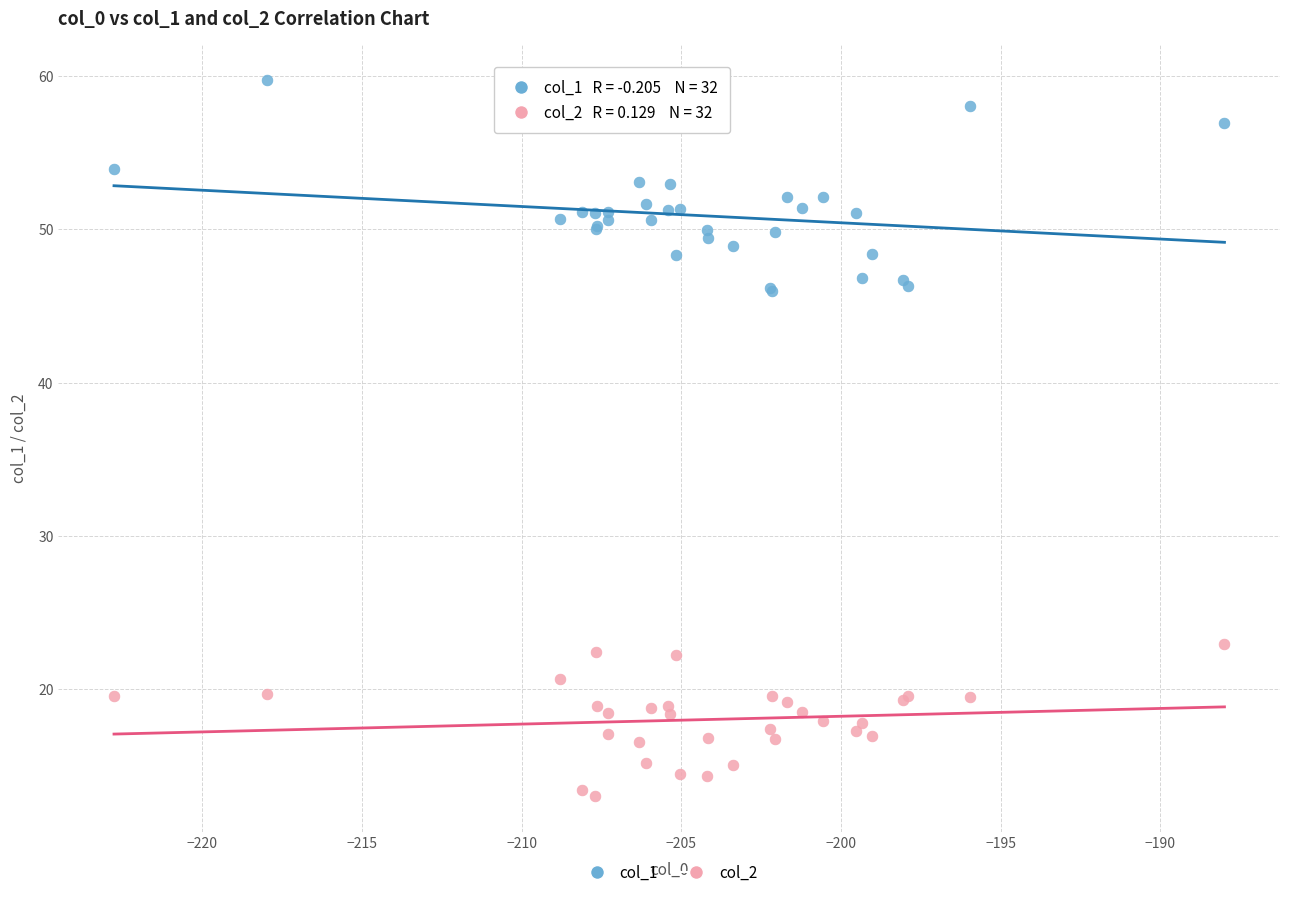

Which series contains the lowest Y value?

col_2